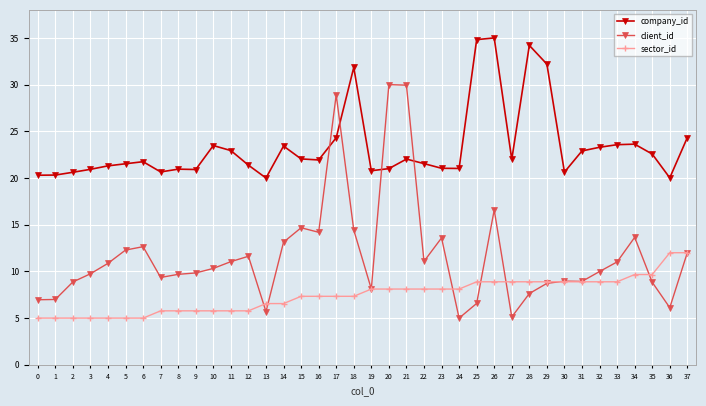

What is the maximum value shown in the chart?

35.0